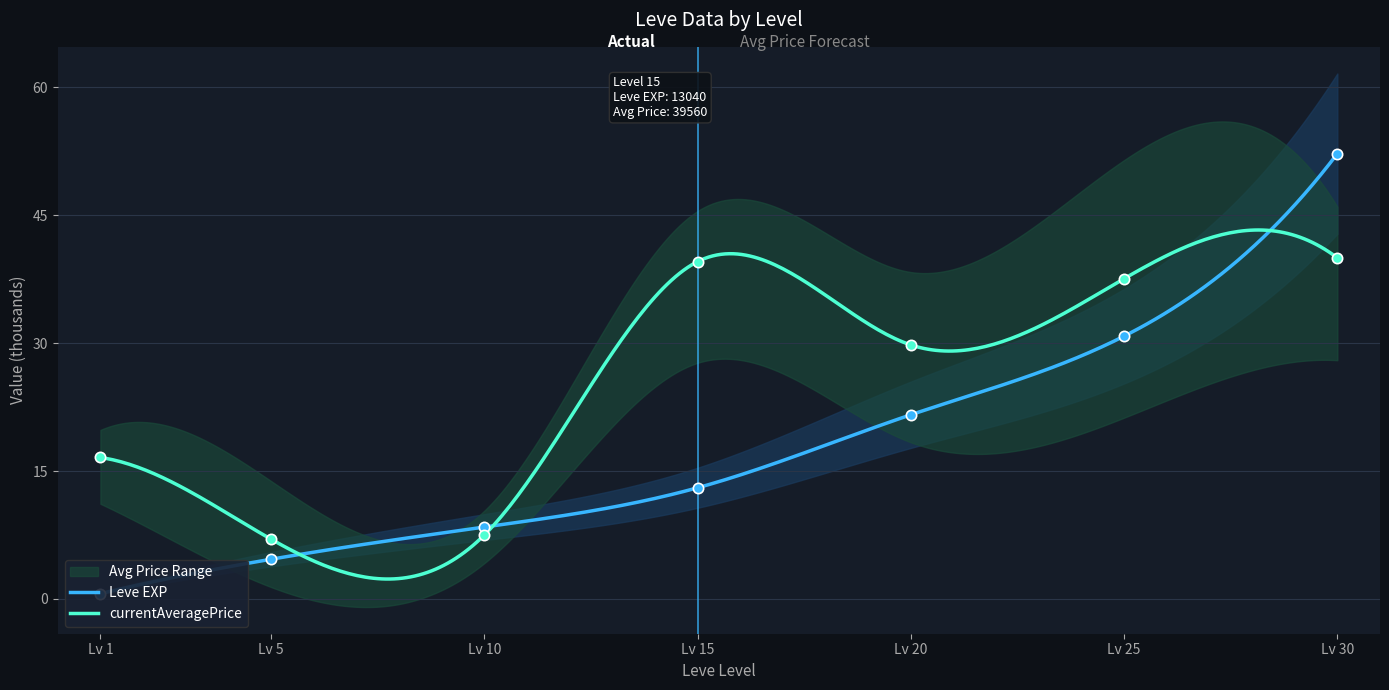

What is the total value across all series at Lv 30?

92.2